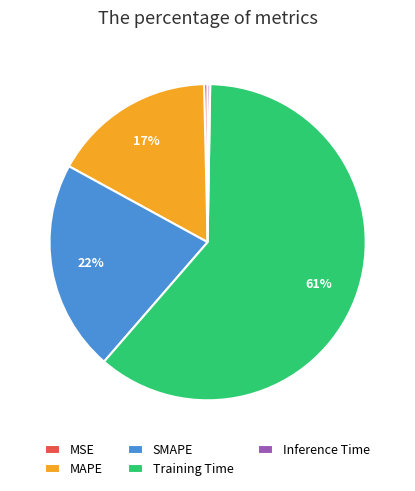

Which has a higher value, Training Time or MAPE?

Training Time